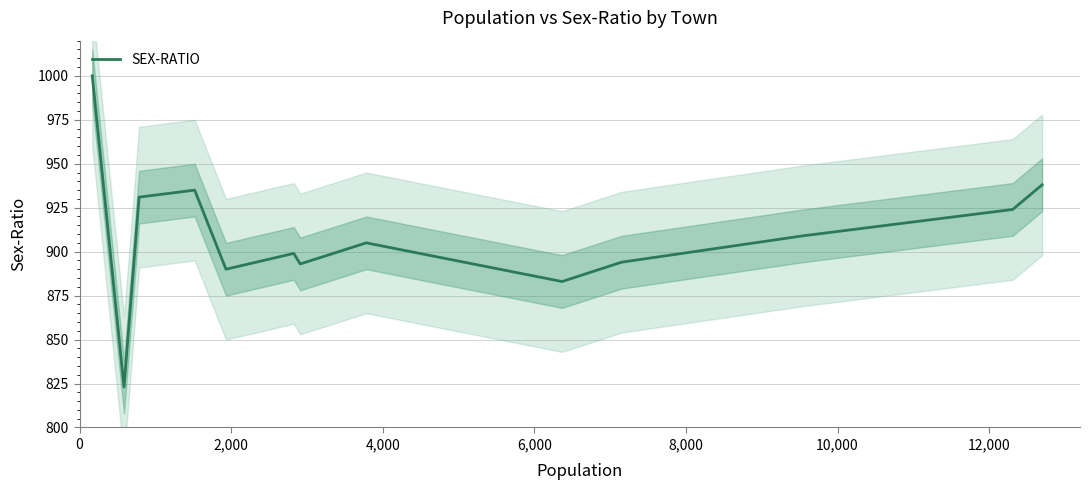

What is the lowest value of the SEX-RATIO series?

823